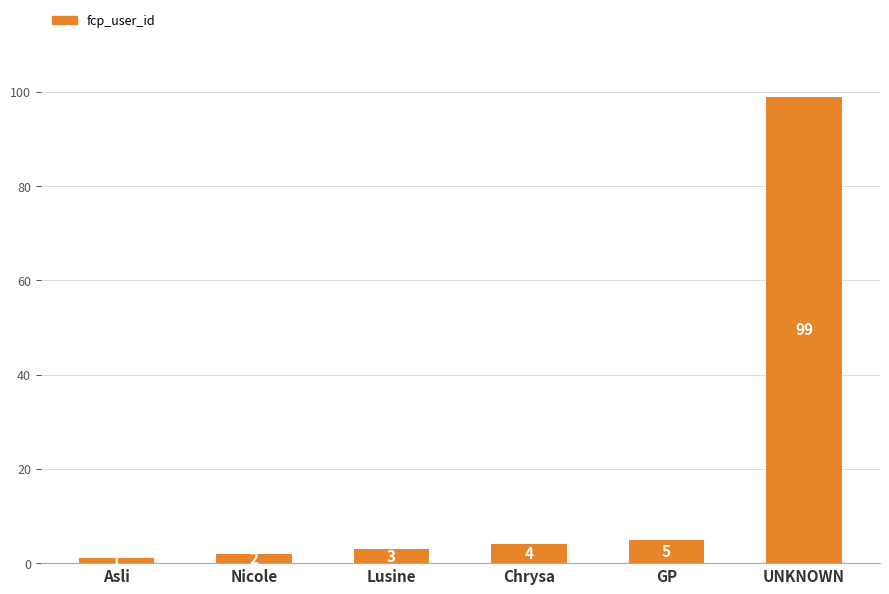

What is the label of the 6th bar from the right?

Asli